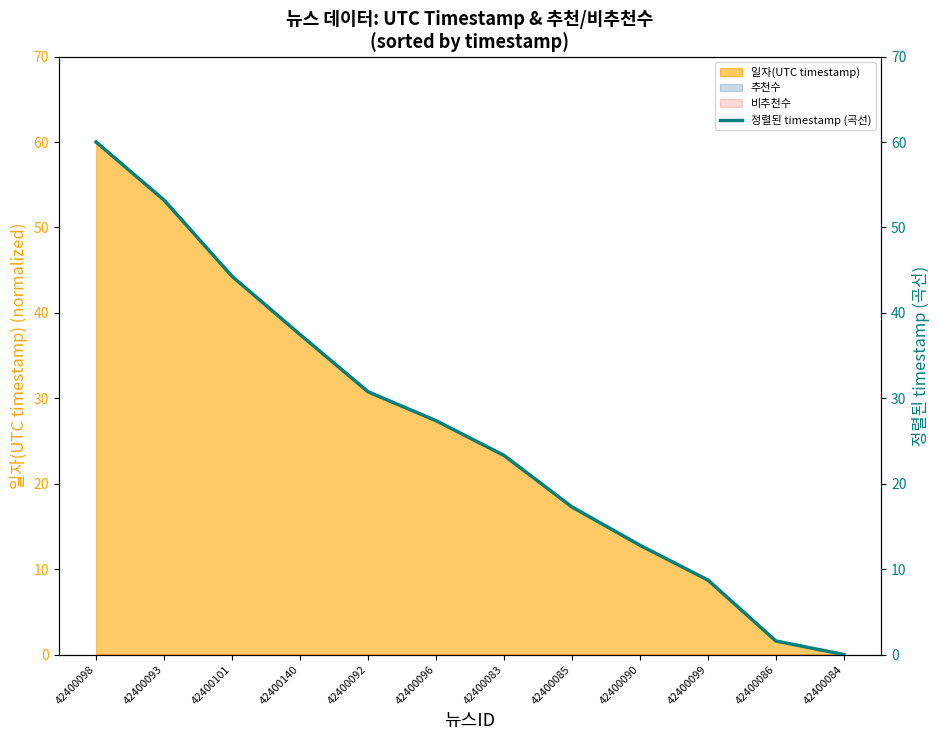

Reading left to right, transcribe all the data shown in this chart.

60.0	53.2	44.3	37.5	30.8	27.4	23.3	17.3	12.8	8.7	1.6	0.0